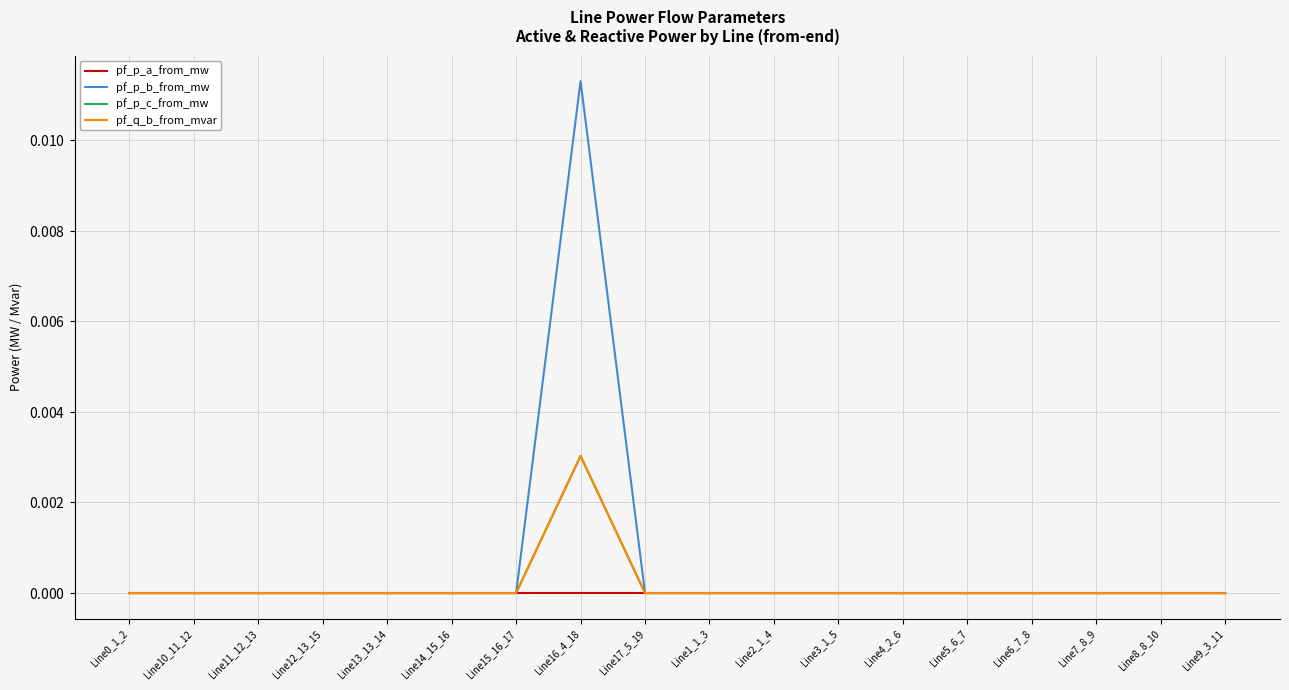

Is this an area chart (filled region under the line)?

No